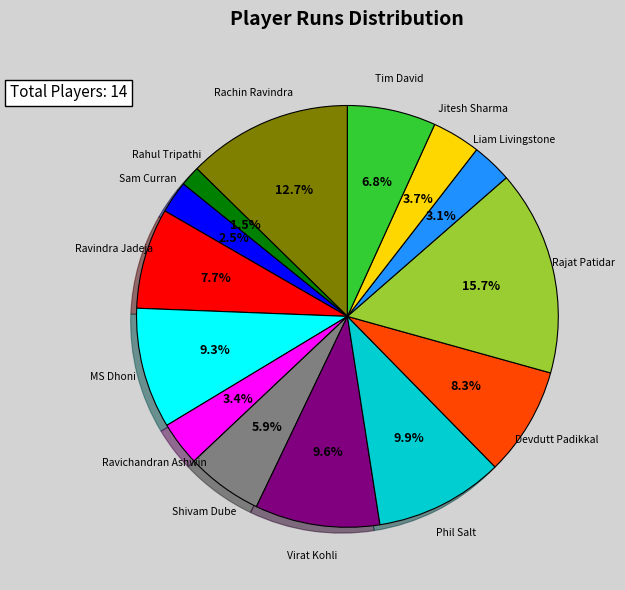

Is there any slice that represents more than half of the pie?

No